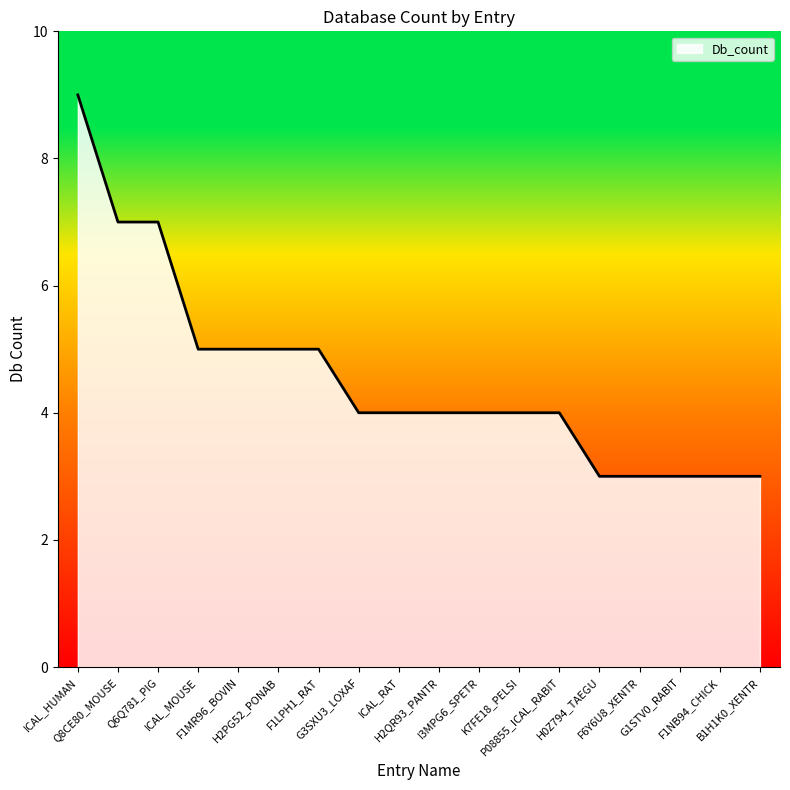

Does the chart display data point markers on the line(s)?

No